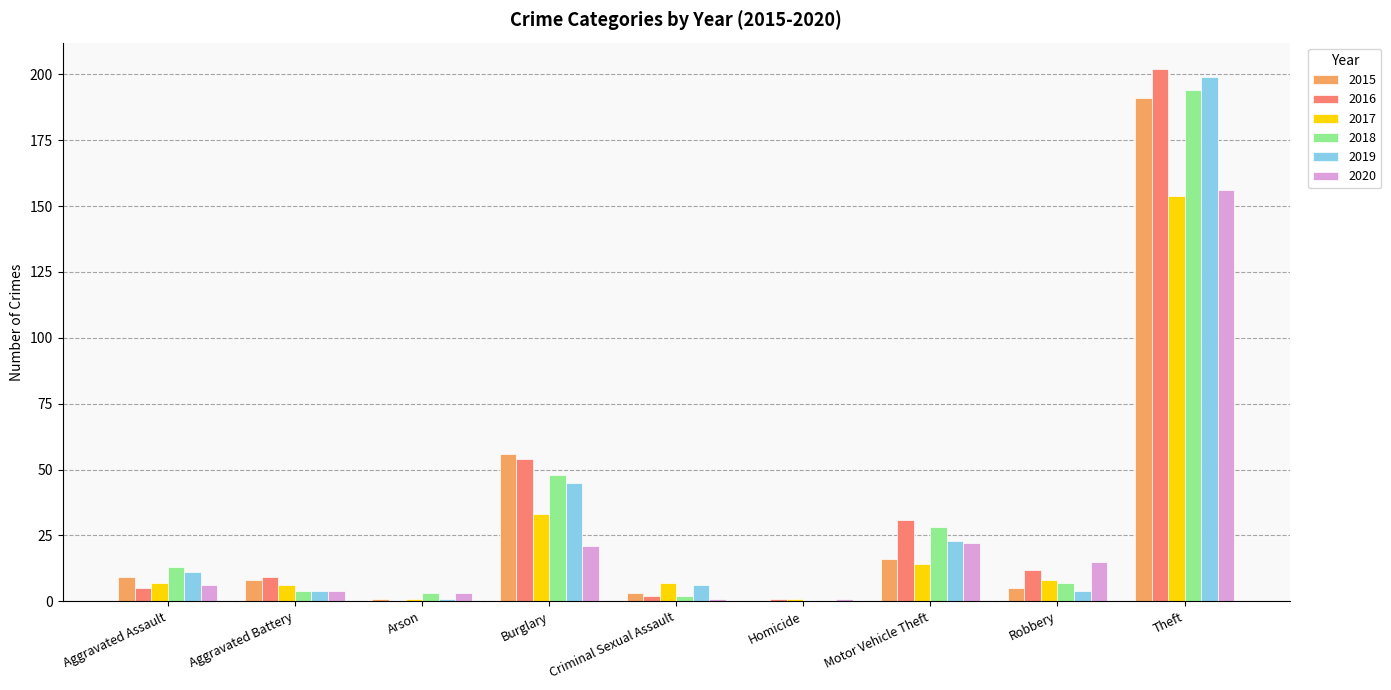

Is the value of 2016 at Motor Vehicle Theft greater than the value of 2019 at Criminal Sexual Assault?

Yes